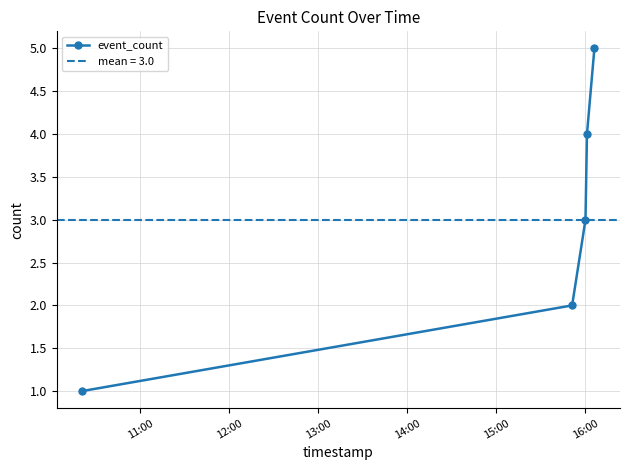

Reading left to right, list all the values displayed in this chart.

1	2	3	4	5